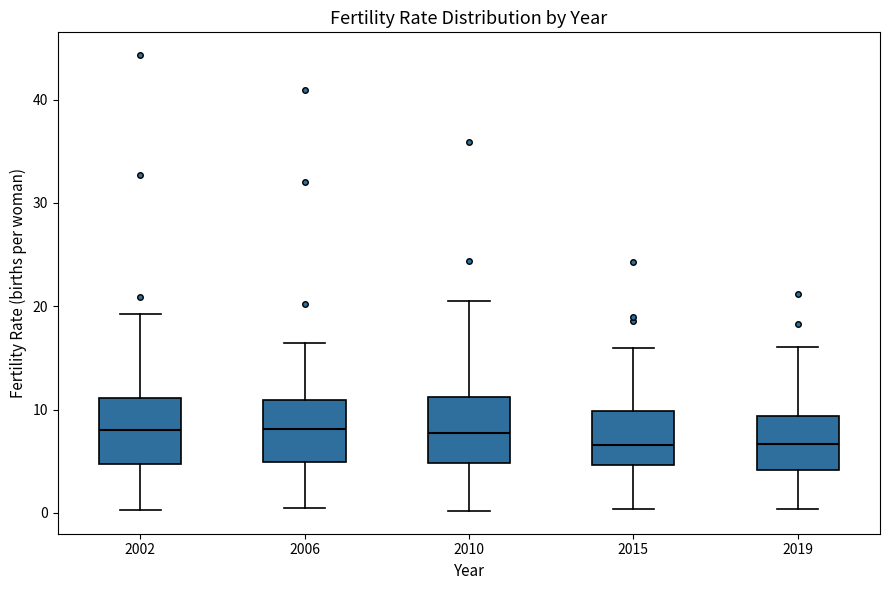

Reading left to right, read every box against the y-axis: the position of its median line, the range the box covers, and the ends of its whiskers. The values are not printed on the chart, so give them approximately, as read against the axis.

2002: median 8, box 5 to 11, whiskers 0 to 19
2006: median 8, box 5 to 11, whiskers 1 to 16
2010: median 8, box 5 to 11, whiskers 0 to 21
2015: median 7, box 5 to 10, whiskers 0 to 16
2019: median 7, box 4 to 9, whiskers 0 to 16